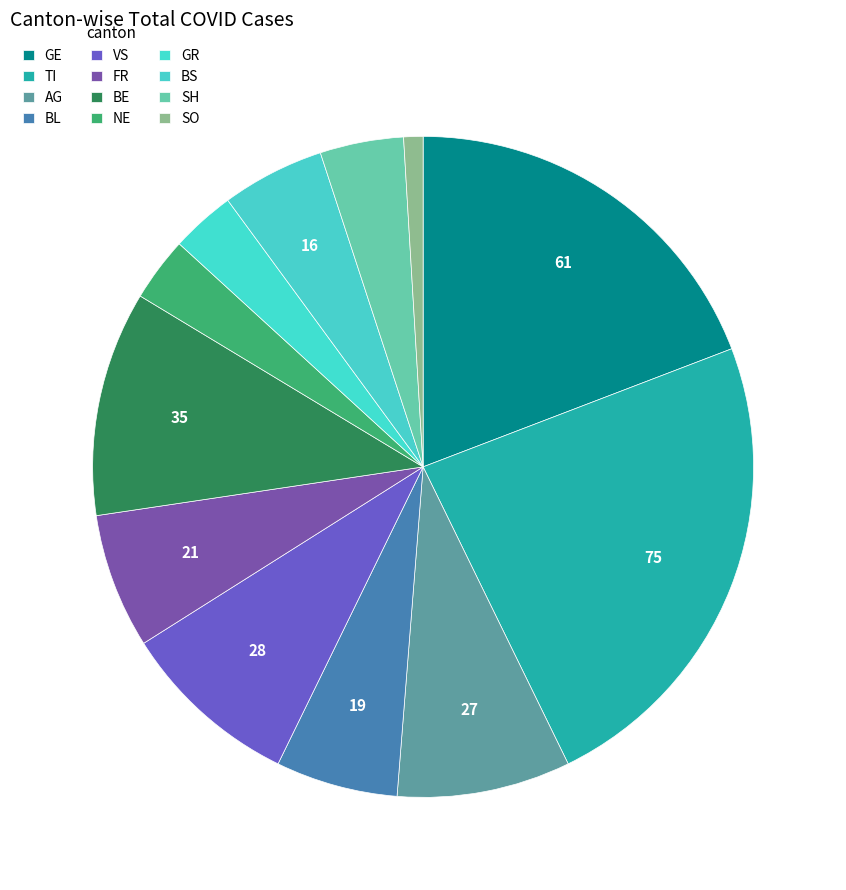

Count the number of slices in the pie.

12